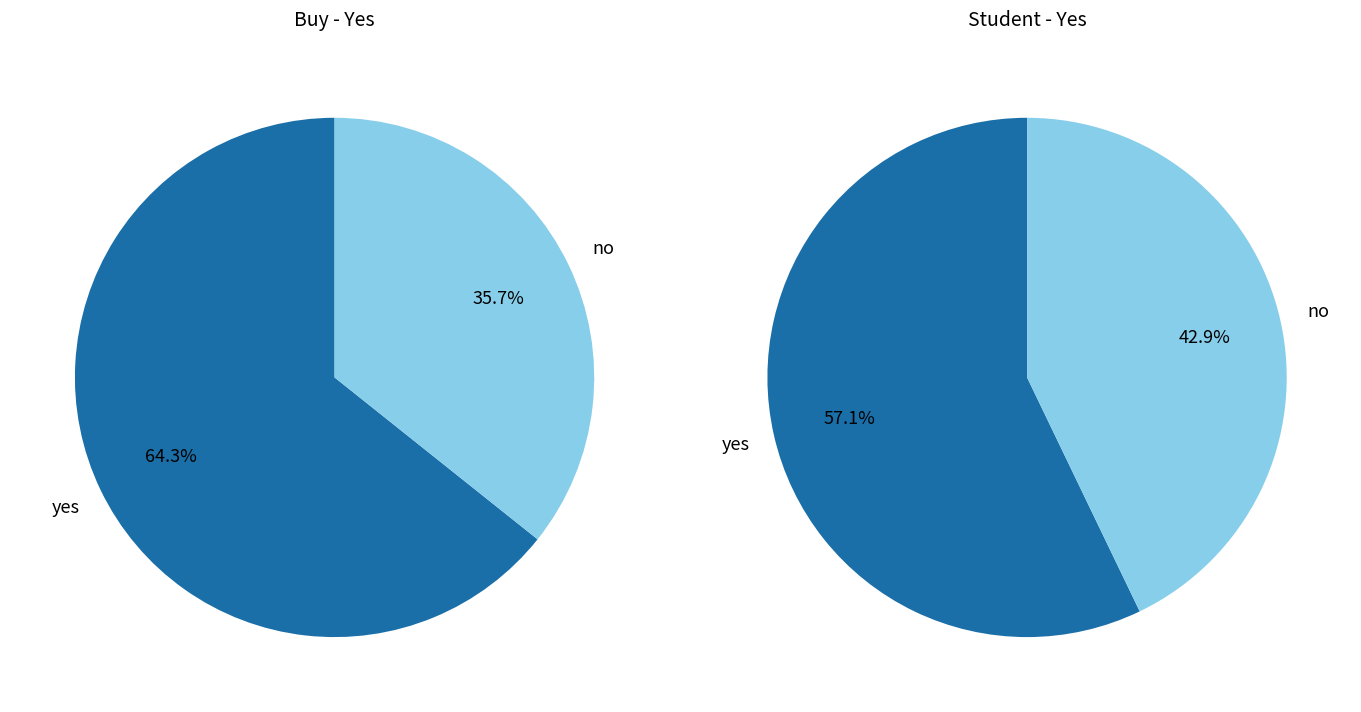

Which slice represents more than half of the pie?

yes